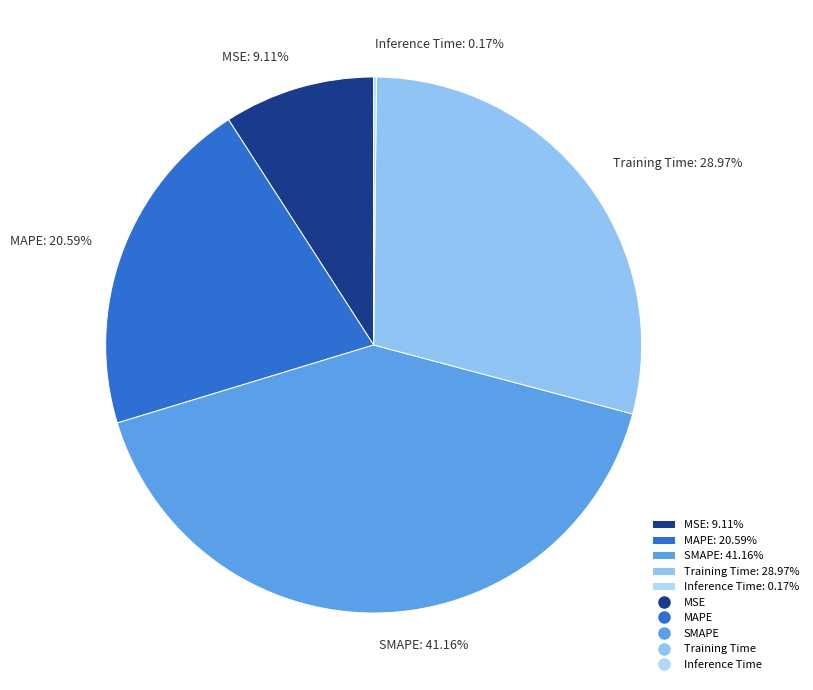

Which has a higher value, SMAPE: 41.16% or MSE: 9.11%?

SMAPE: 41.16%